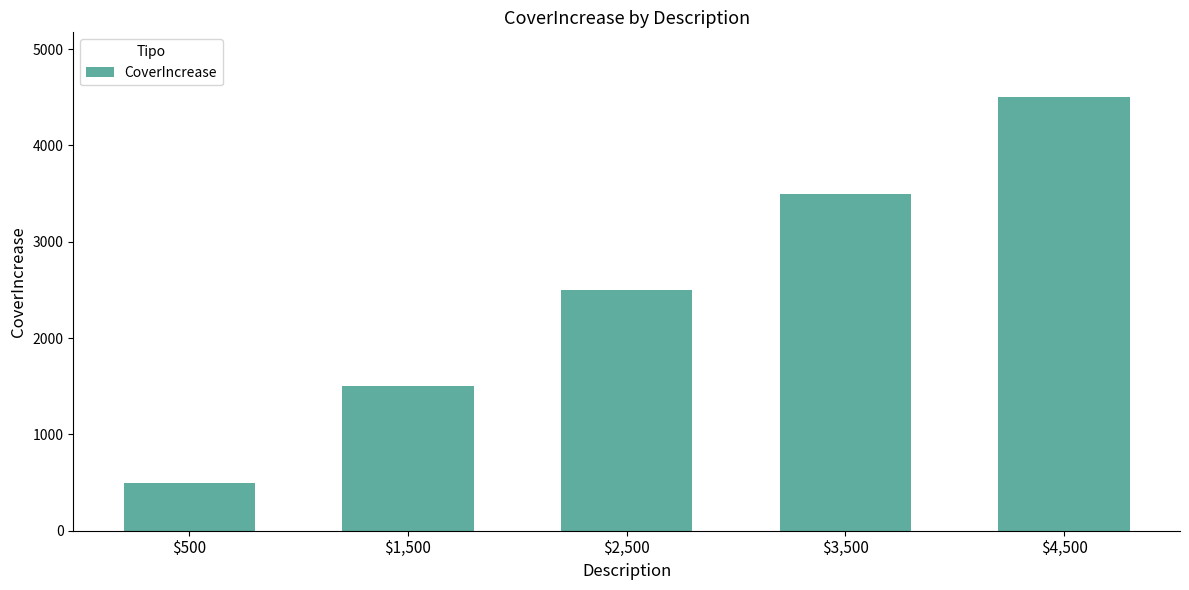

What is the sum of the values at $4,500 and $500?

5000